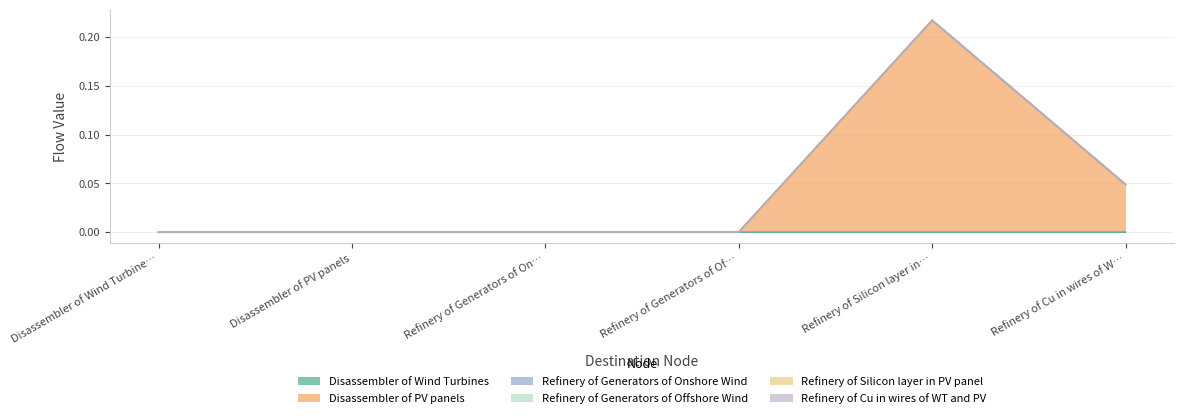

Does the chart display data point markers on the line(s)?

No